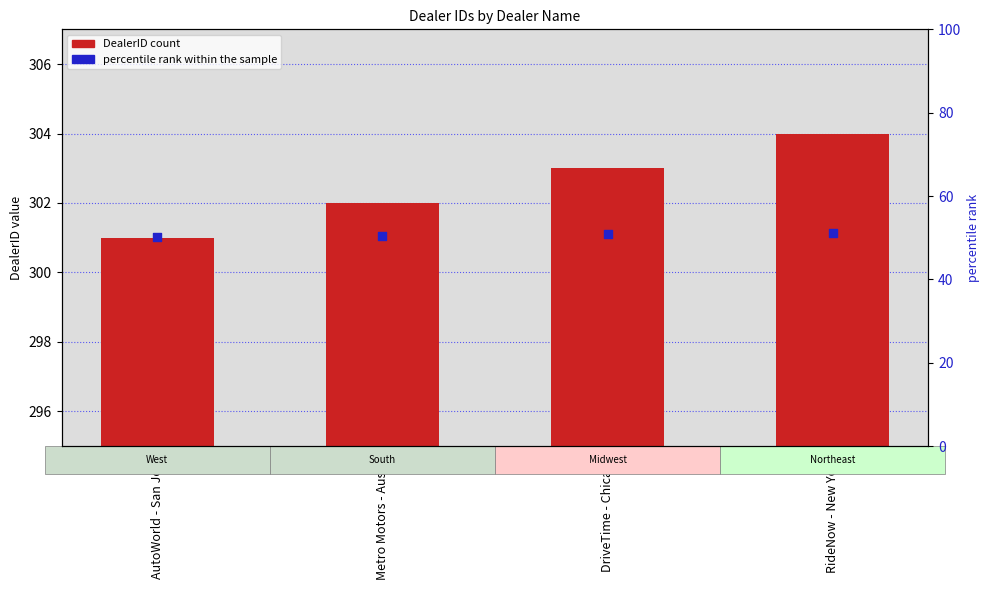

Which series reaches the minimum Y coordinate?

percentile rank within the sample